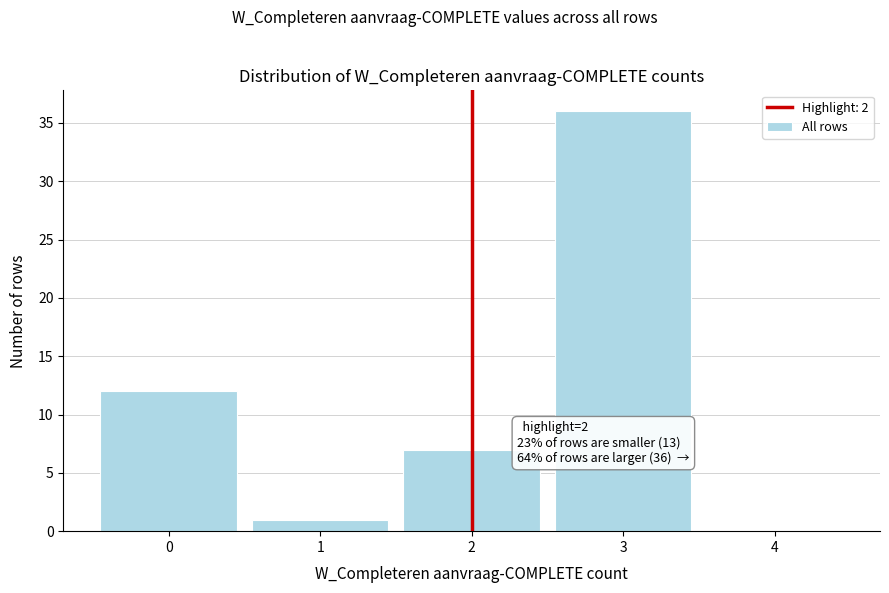

Which range on the x-axis has the tallest bar?

2.5 to 3.5